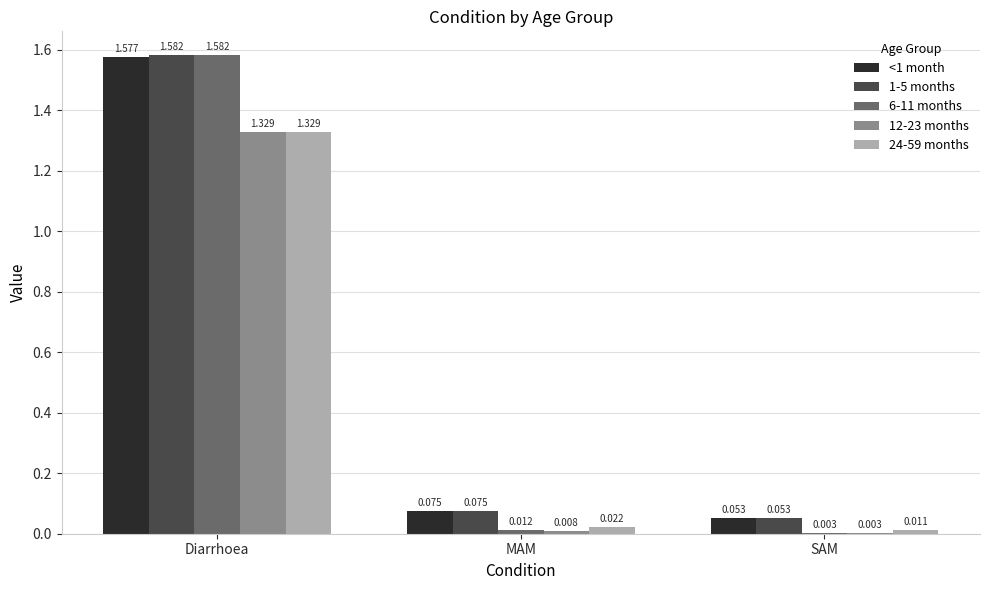

Which category has the highest value across all series?

Diarrhoea